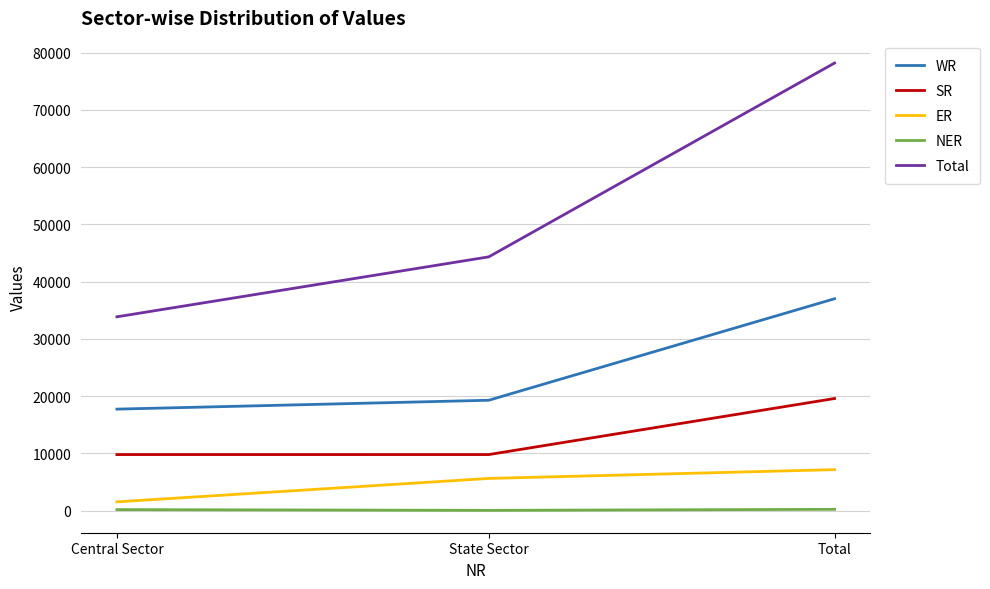

Does the chart display data point markers on the line(s)?

No